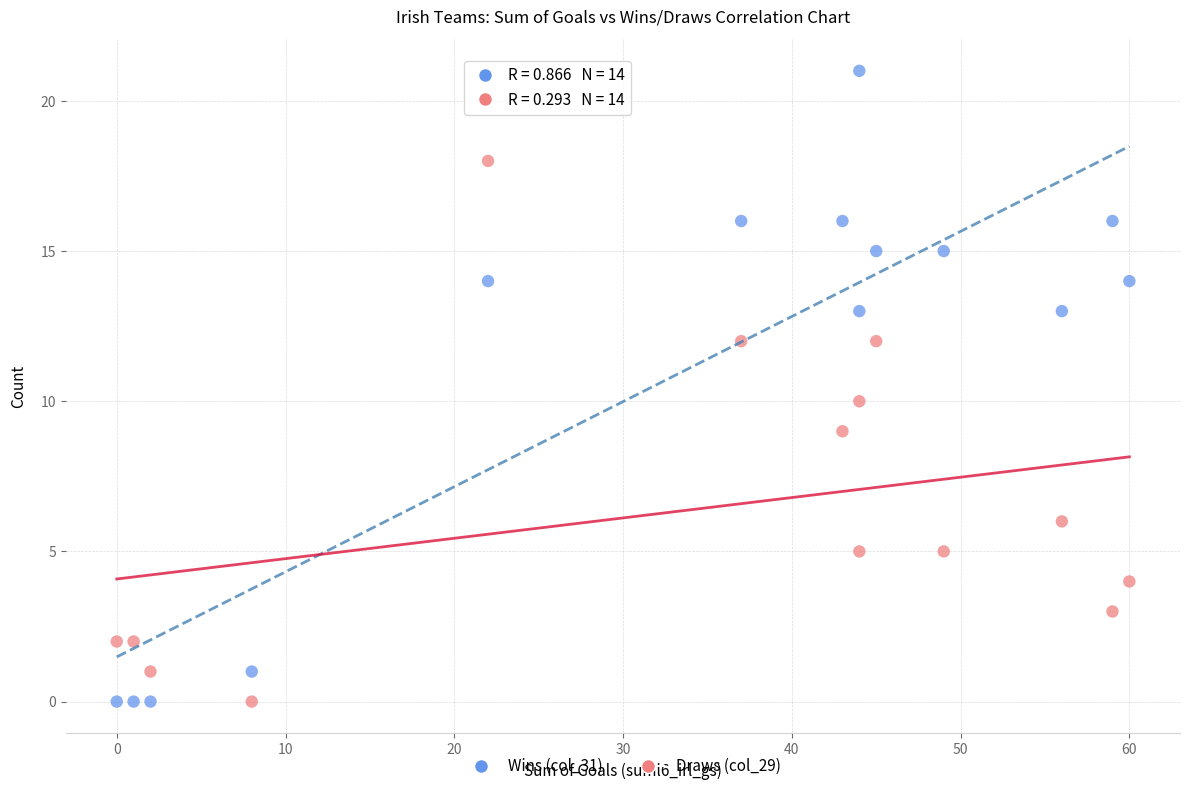

Which series reaches the maximum Y coordinate?

Wins (col_31)